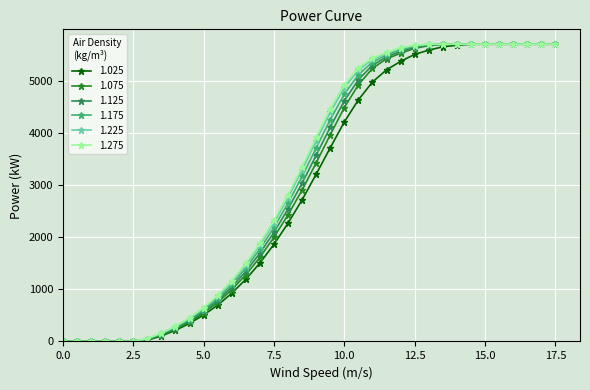

What is the maximum value shown in the chart?

5700